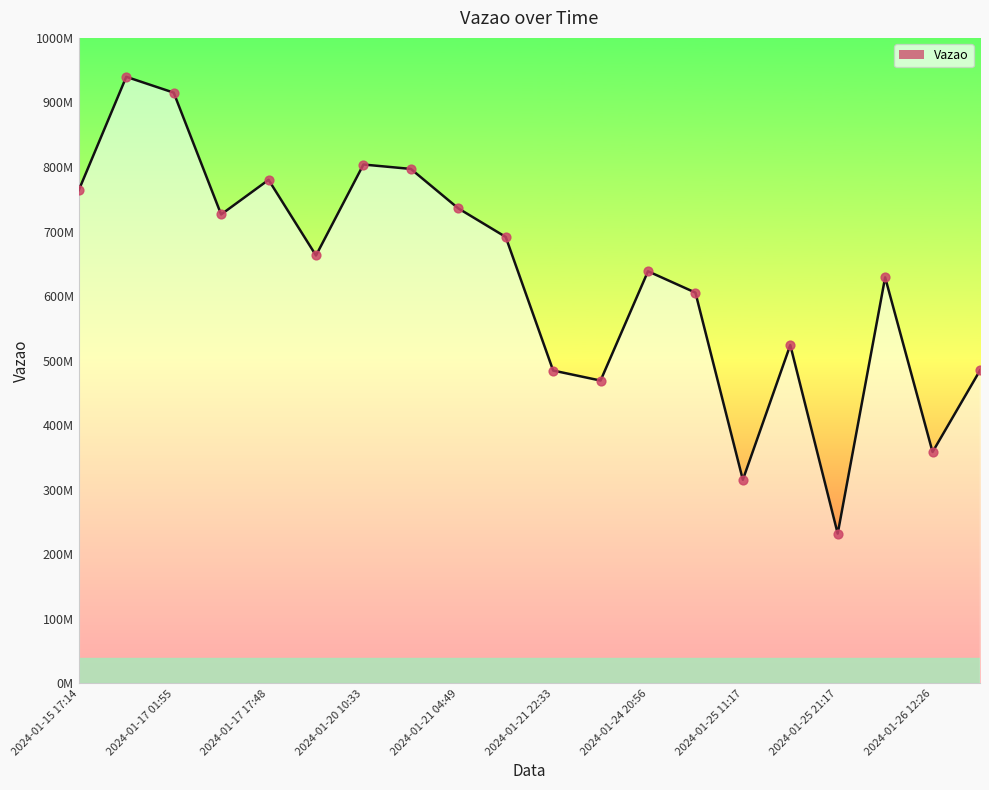

Between 2024-01-21 08:09 and 2024-01-20 17:00, which is larger?

2024-01-20 17:00